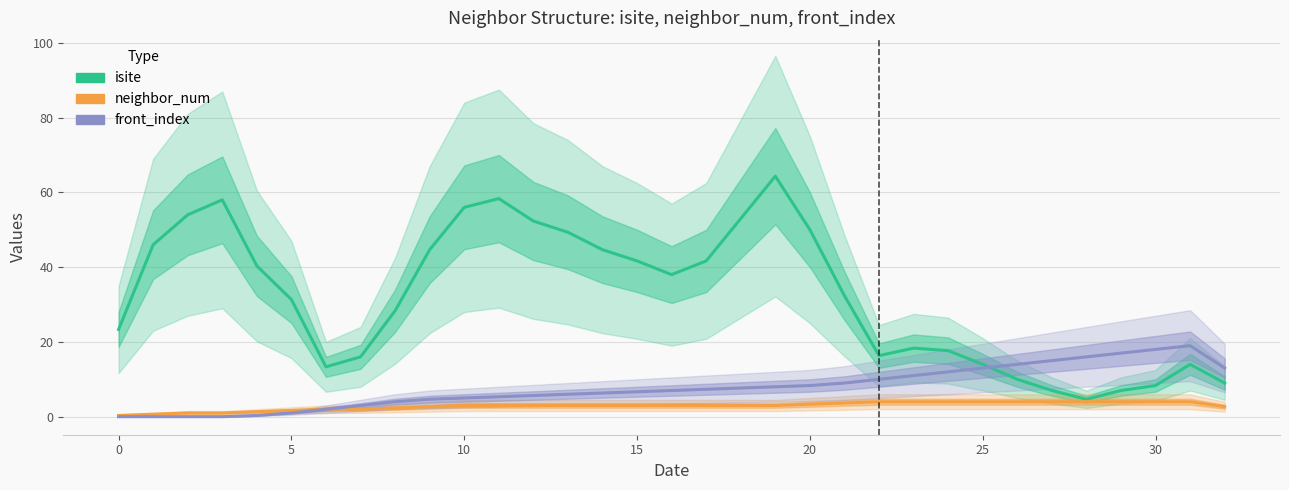

True or false: front_index has a value of 1.8 at 11.

False